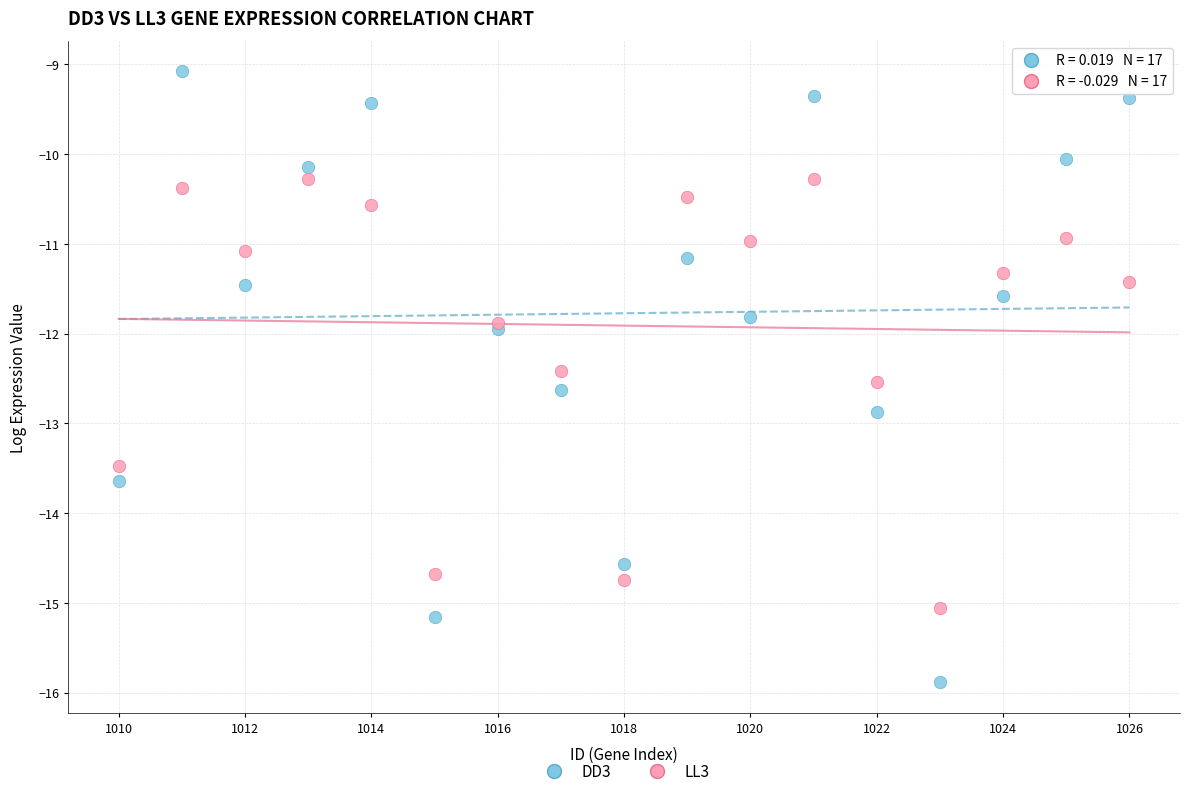

Which series reaches the maximum Y coordinate?

DD3